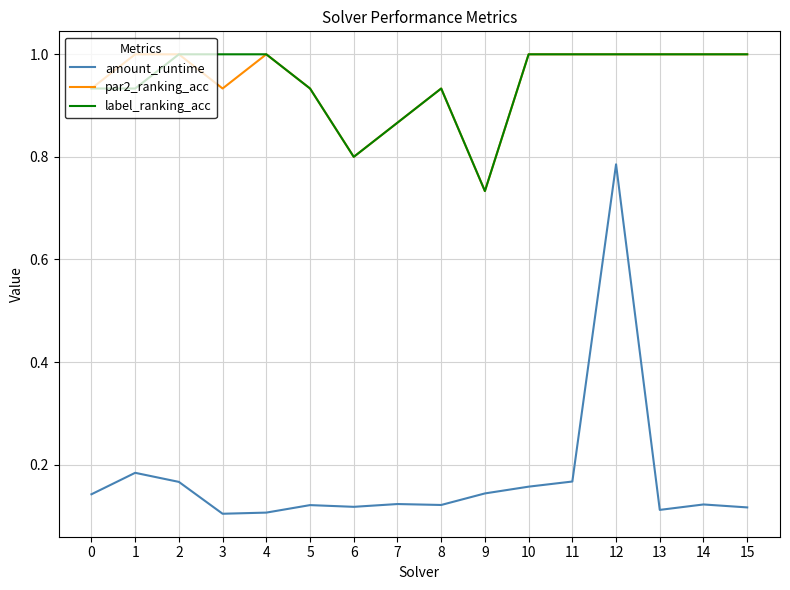

The value of par2_ranking_acc at 2 is 0.2. True or false?

False